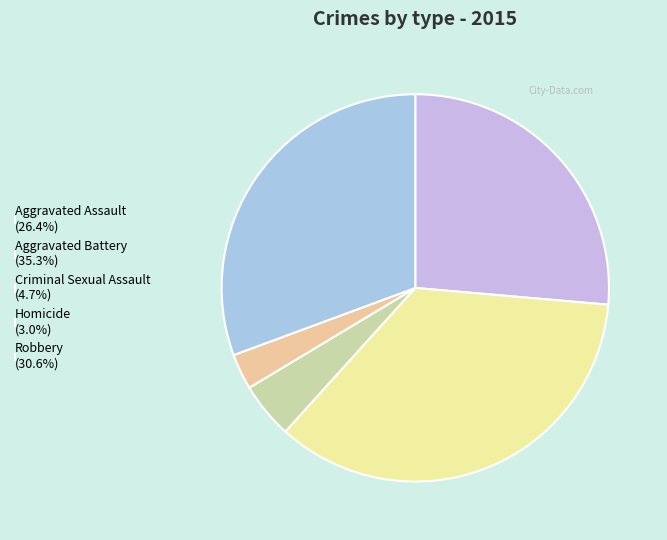

Rank the categories by value from lowest to highest.

Homicide, Criminal Sexual Assault, Aggravated Assault, Robbery, Aggravated Battery